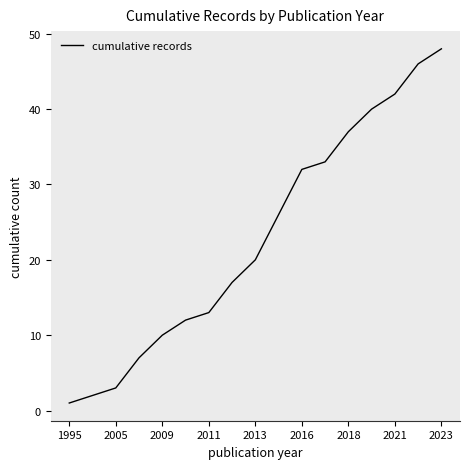

Reading left to right, transcribe all the data shown in this chart.

1	2	3	7	10	12	13	17	20	26	32	33	37	40	42	46	48